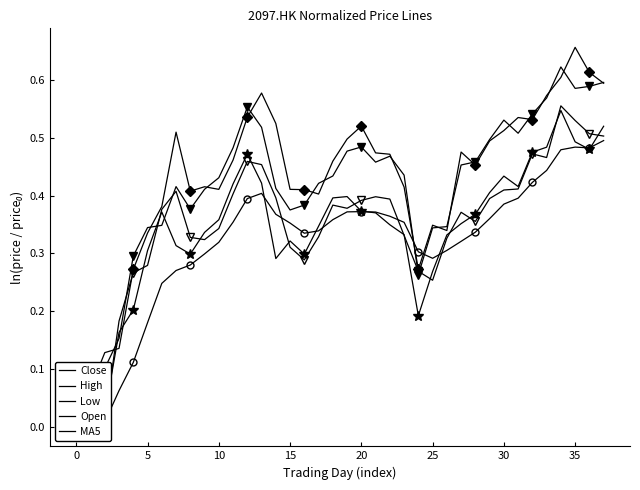

What is the sum of the Low values at 19 and 21?

0.9